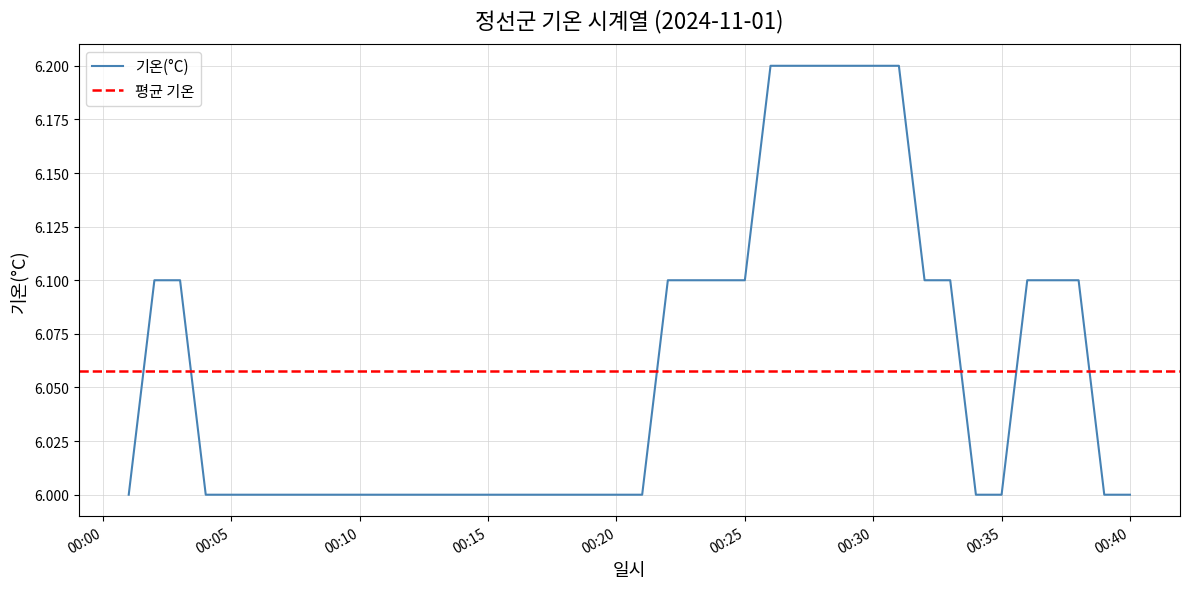

Approximately how many times larger is the value at 2024-11-01 00:27 compared to 2024-11-01 00:06?

1.0